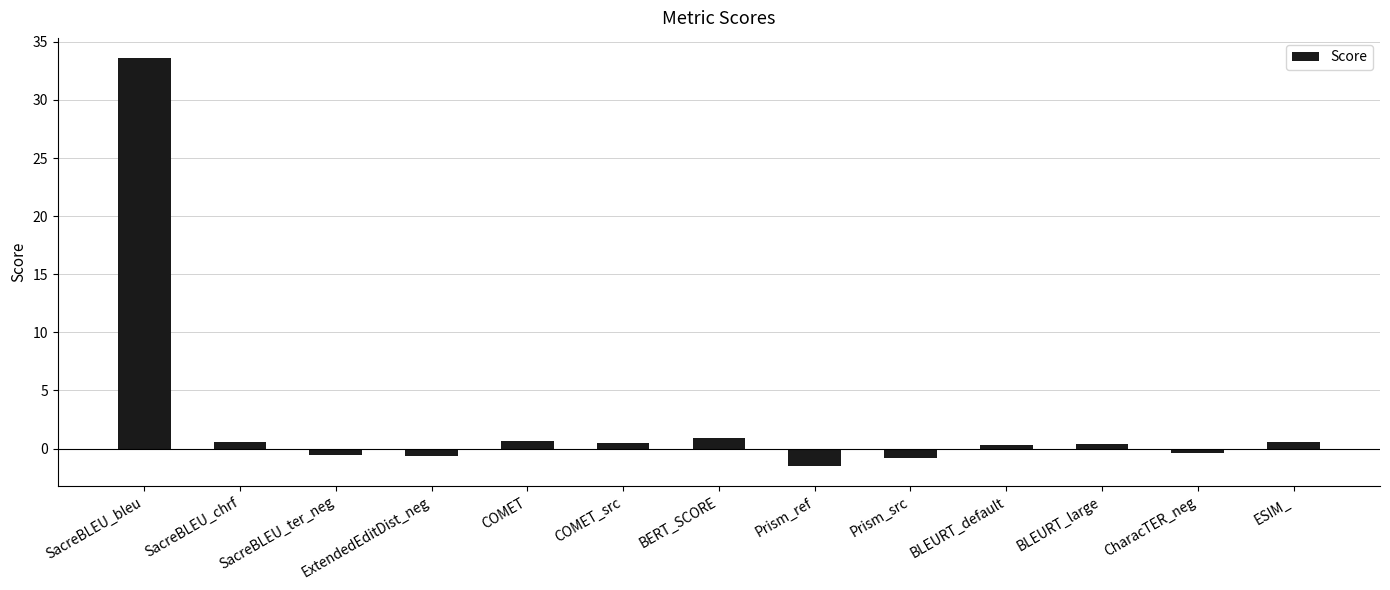

True or false: the data shows -0.8 at Prism_src.

True